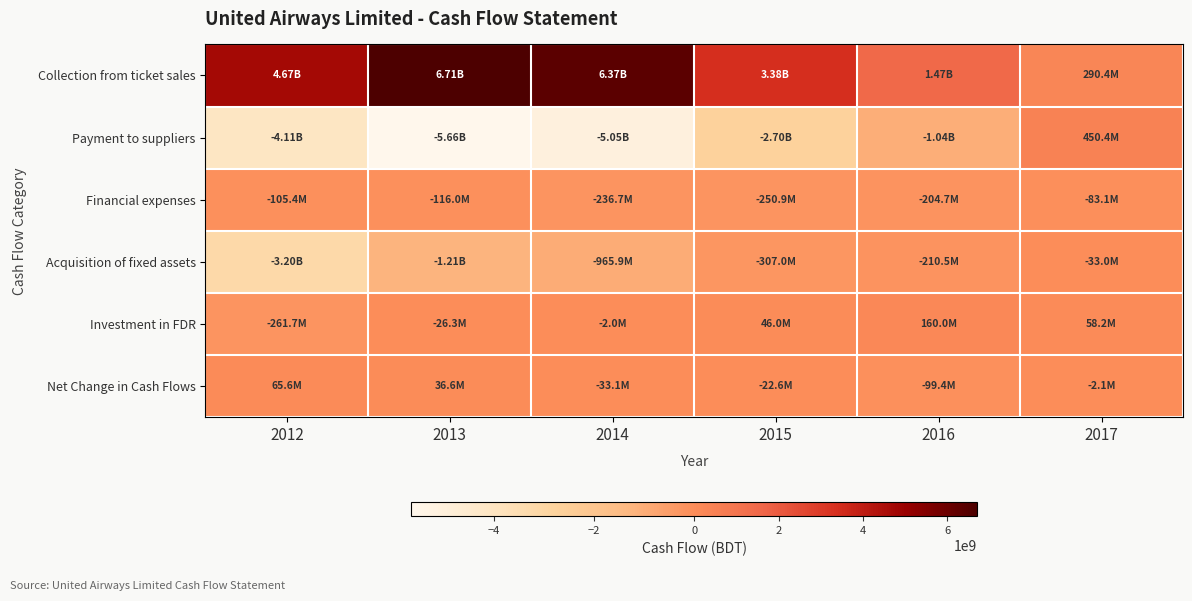

Reading left to right, list all the values displayed in this chart.

Collection from ticket sales: 2012=4672743869	2013=6712733080	2014=6374147966	2015=3380525761	2016=1470890747	2017=290358214
Payment to suppliers: 2012=-4107538759	2013=-5657365229	2014=-5051089292	2015=-2702703442	2016=-1038950600	2017=450413711
Financial expenses: 2012=-105351903	2013=-115987148	2014=-236681351	2015=-250875697	2016=-204719059	2017=-83146919
Acquisition of fixed assets: 2012=-3197416137	2013=-1205208736	2014=-965903454	2015=-306986983	2016=-210511601	2017=-33000000
Investment in FDR: 2012=-261656362	2013=-26330540	2014=-1997520	2015=45959021	2016=160000000	2017=58195312
Net Change in Cash Flows: 2012=65597866	2013=36574449	2014=-33063455	2015=-22619649	2016=-99449951	2017=-2081949